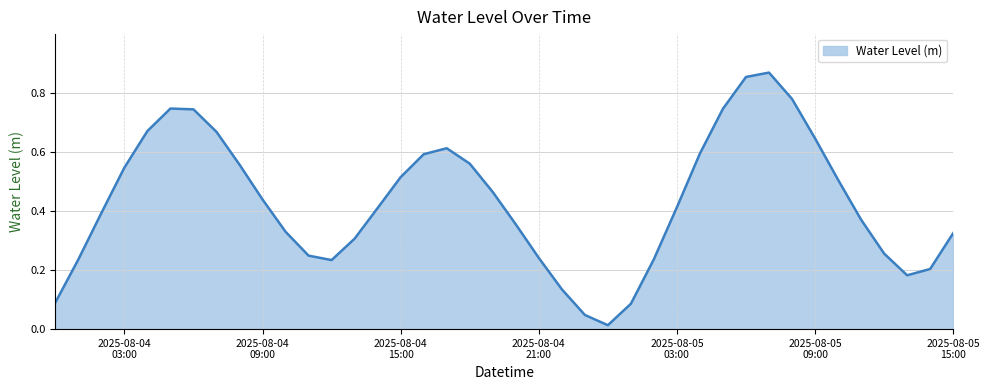

Which category has the lowest value across all series?

2025-08-05 00:00:00